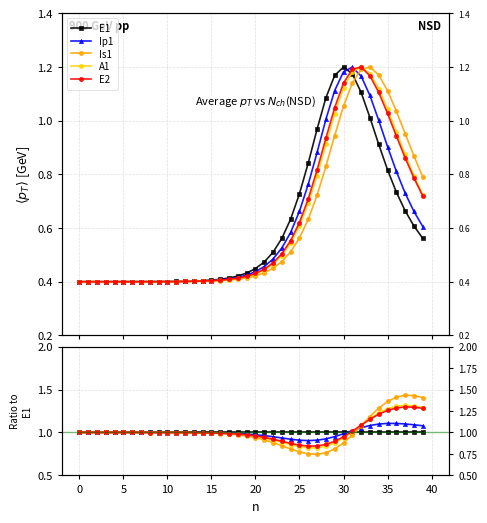

How many lines are shown in the chart?

5